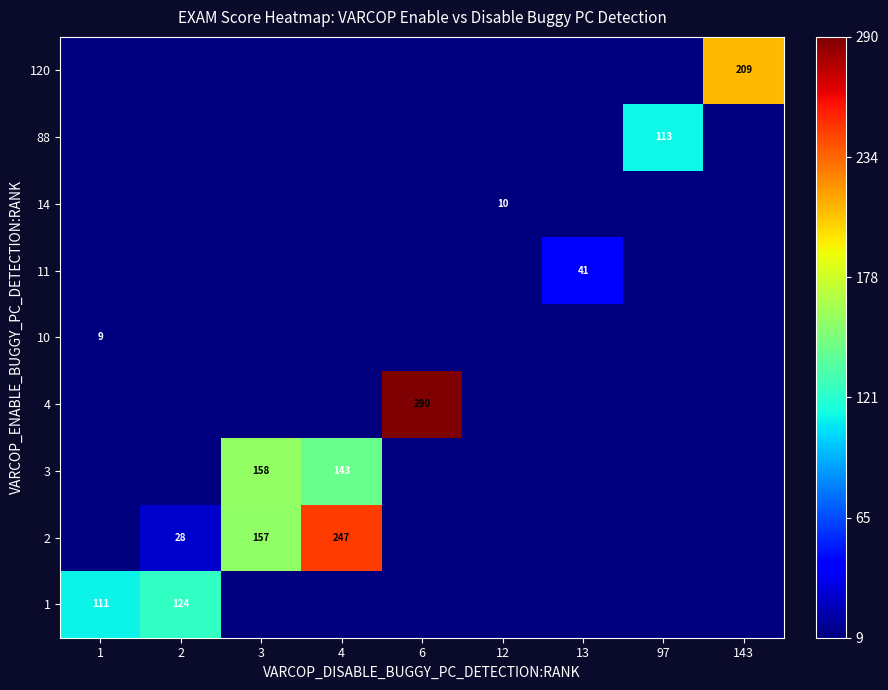

The value of 3 at 4 is 236. True or false?

False